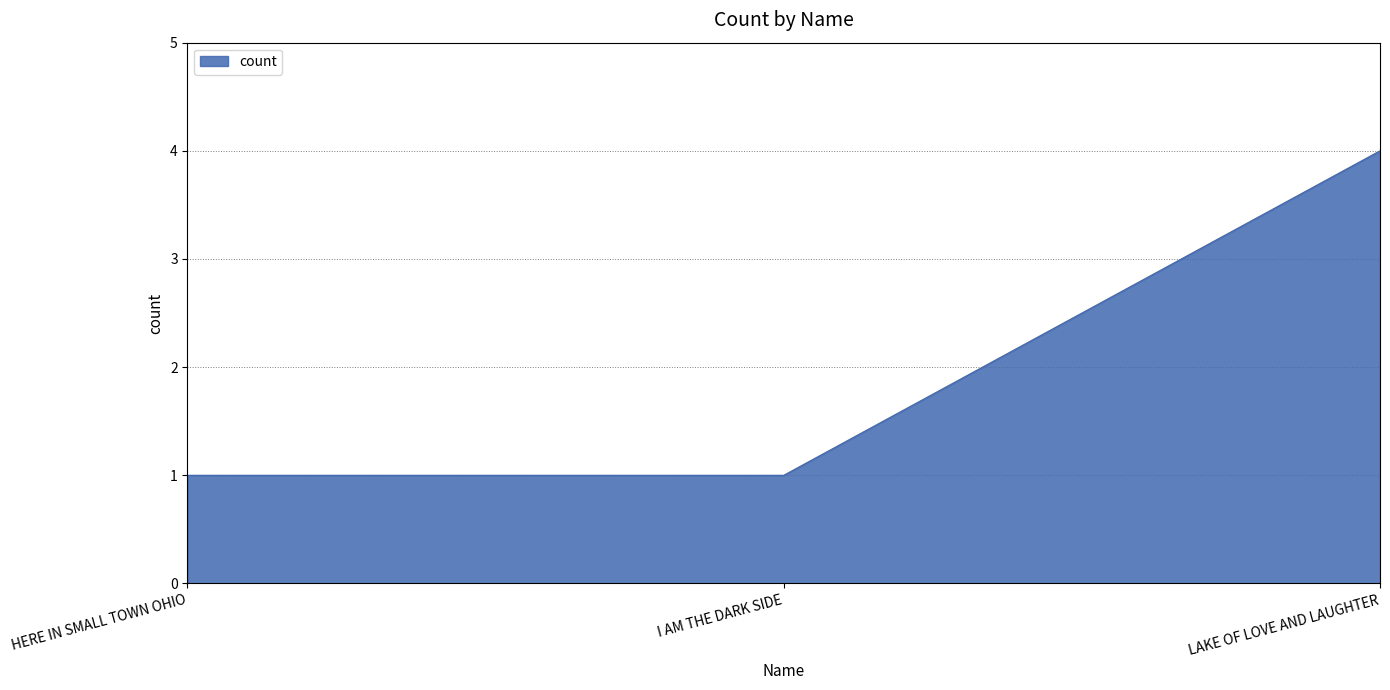

How many lines are shown in the chart?

1